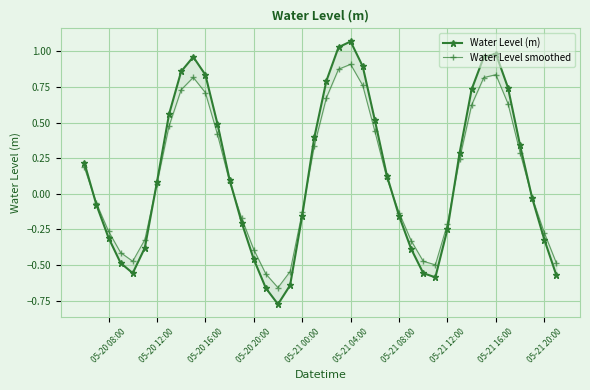

How many distinct data groups are displayed?

2